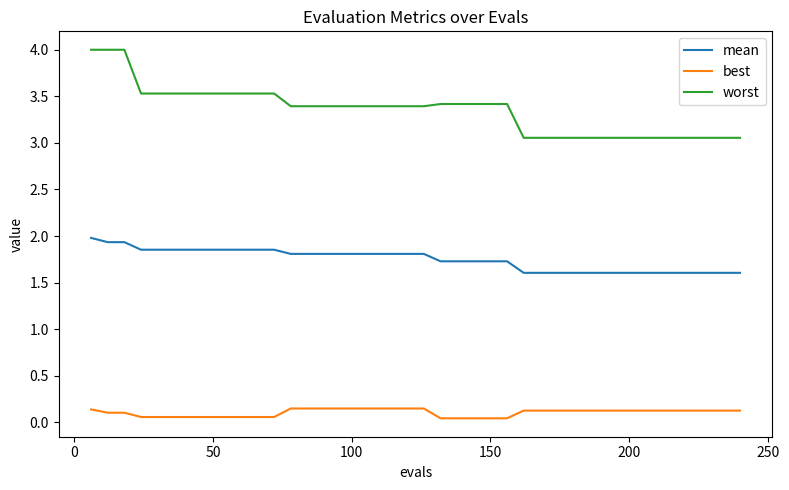

List the series in order of their overall mean, highest first.

worst, mean, best